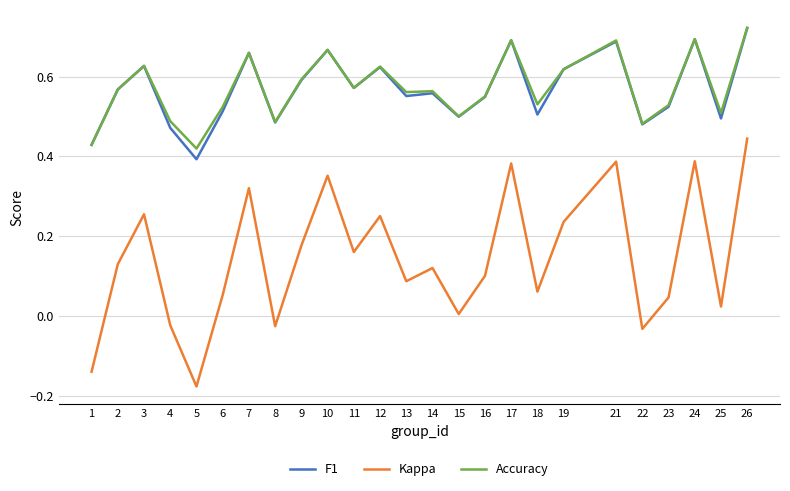

Does the chart have visible grid lines?

Yes